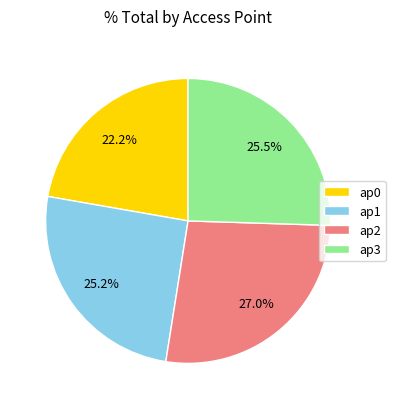

Combined, do ap2 and ap0 account for over 50%?

No